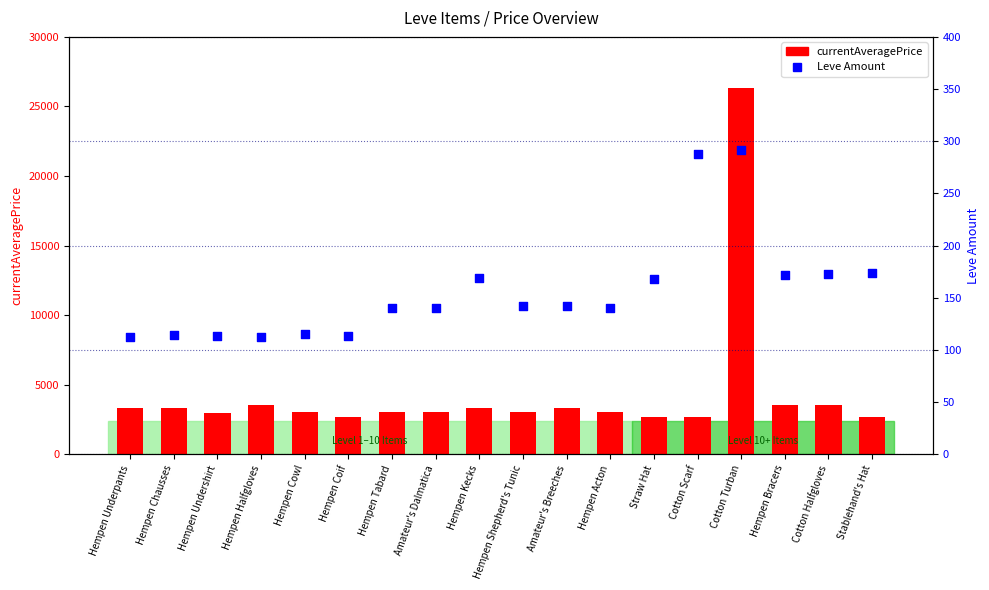

What is the total value across all series at Cotton Turban?

26596